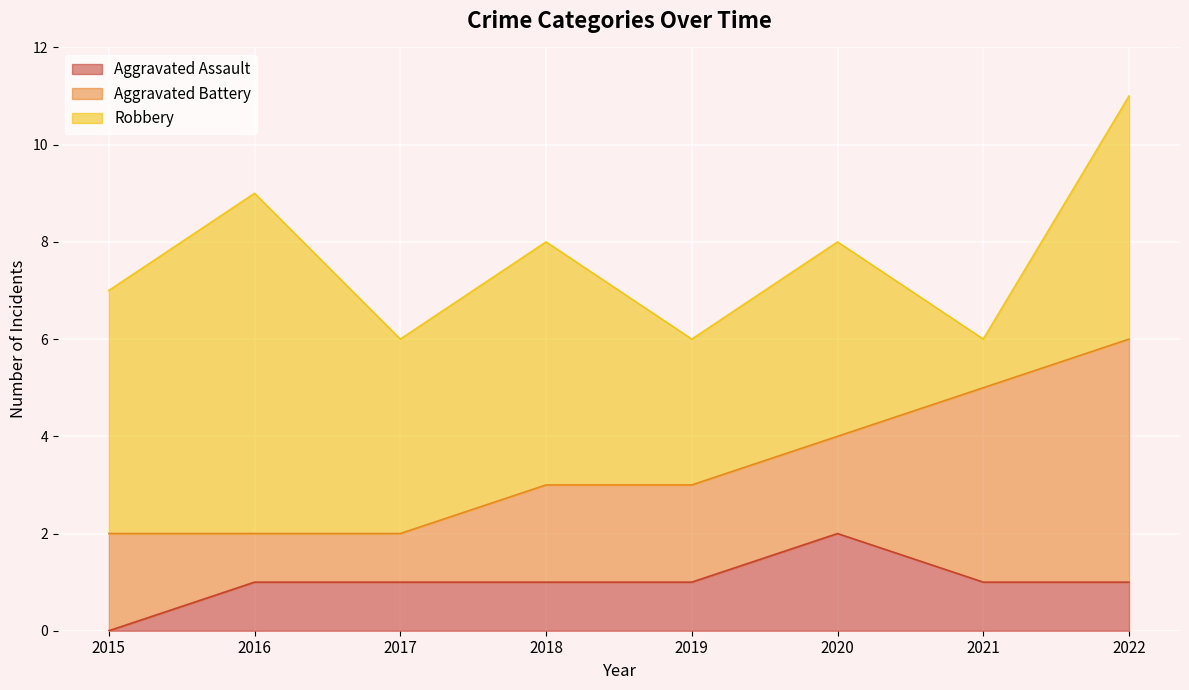

What is the value of the Robbery point at the 7th from the left?

1